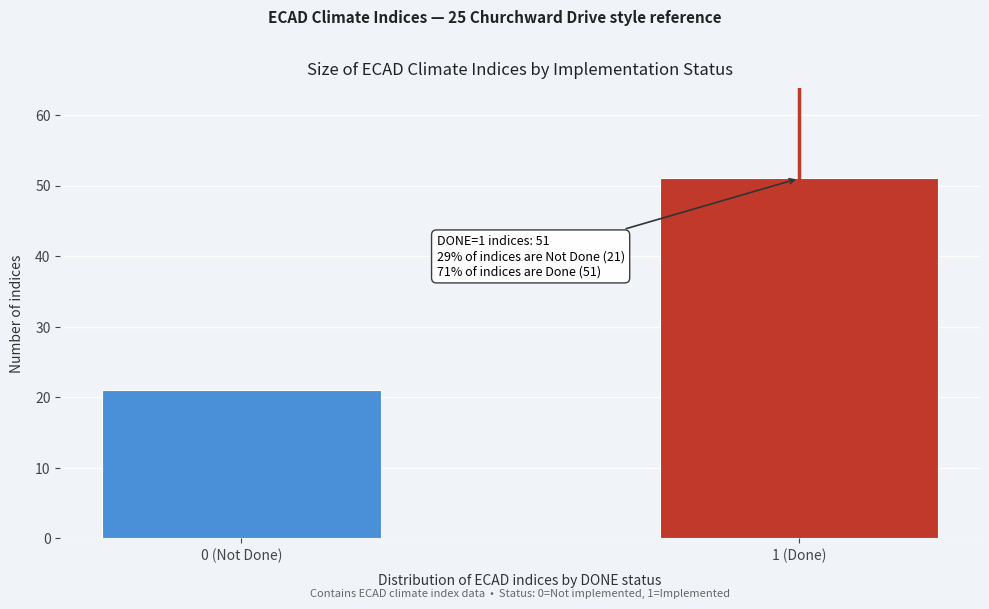

Reading left to right, extract all data points from this chart.

0 (Not Done)=21	1 (Done)=51